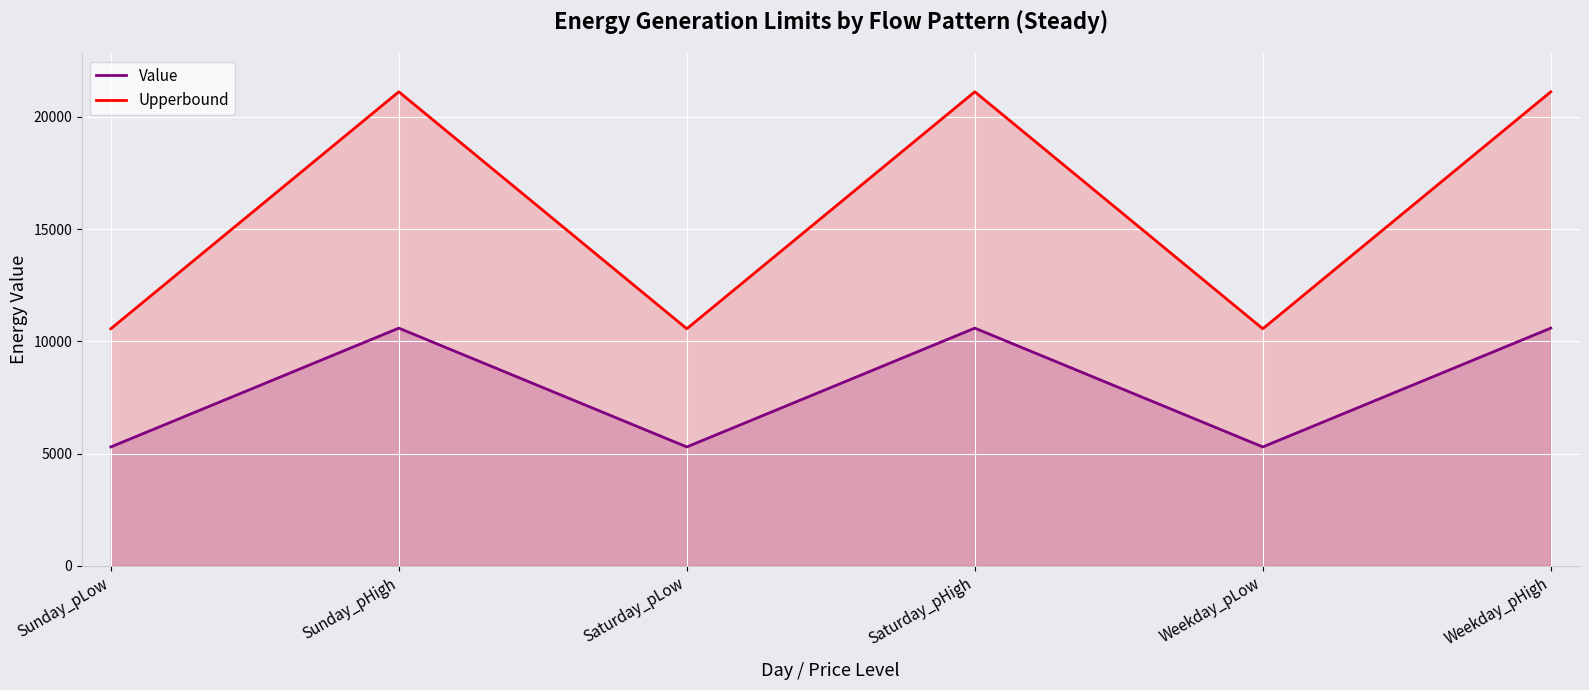

What is the label of the 1st point from the left?

Sunday_pLow